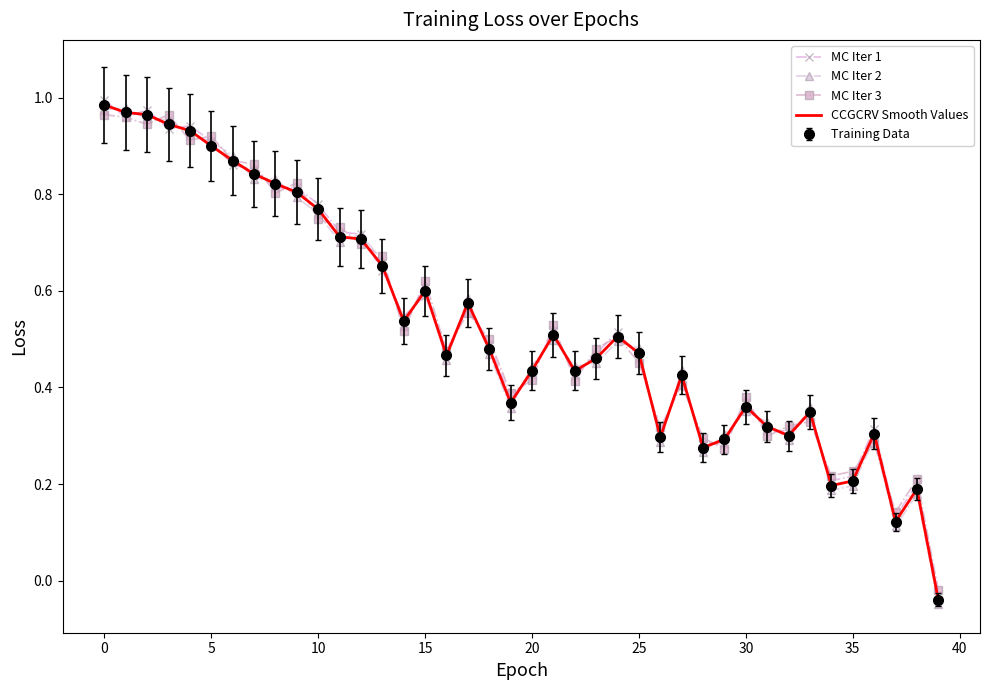

True or false: MC Iter 3 has more than 0 points higher than both neighbors.

True